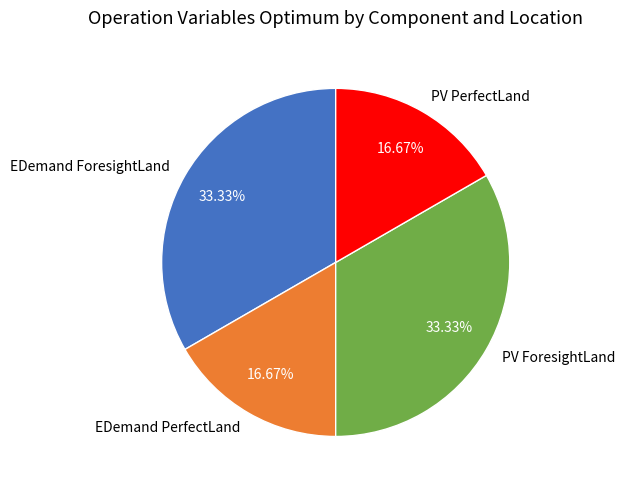

What is the ratio of the value at PV ForesightLand to the value at EDemand ForesightLand?

1.0